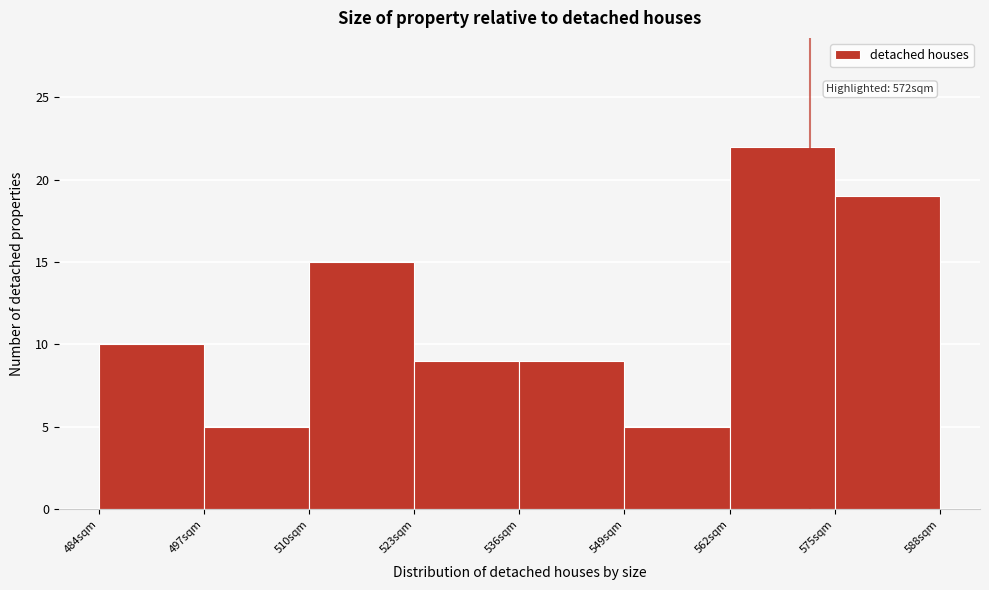

Which range on the x-axis has the tallest bar?

562 to 575